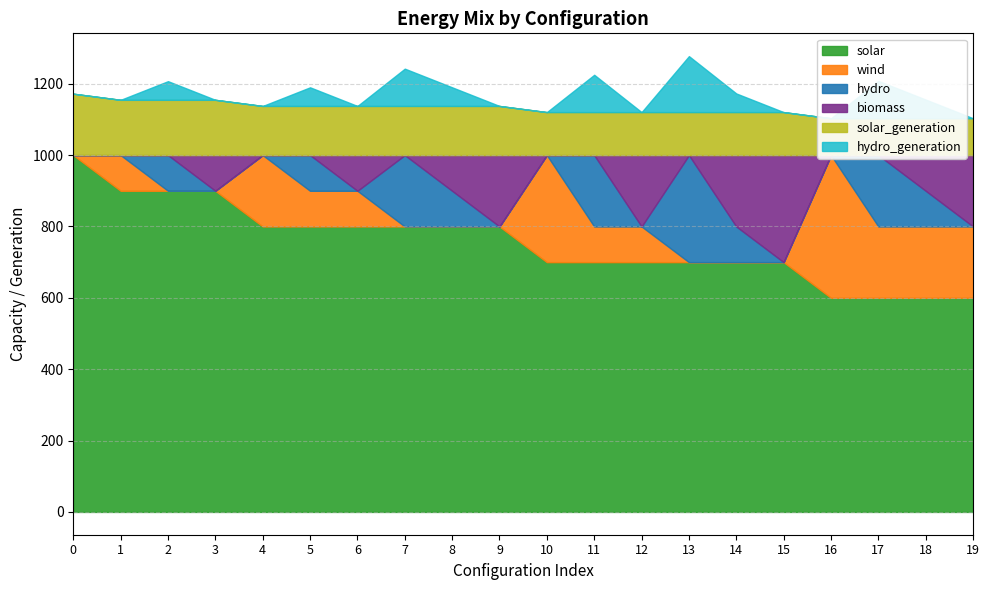

The biomass series shows 0.0 at 13. True or false?

True